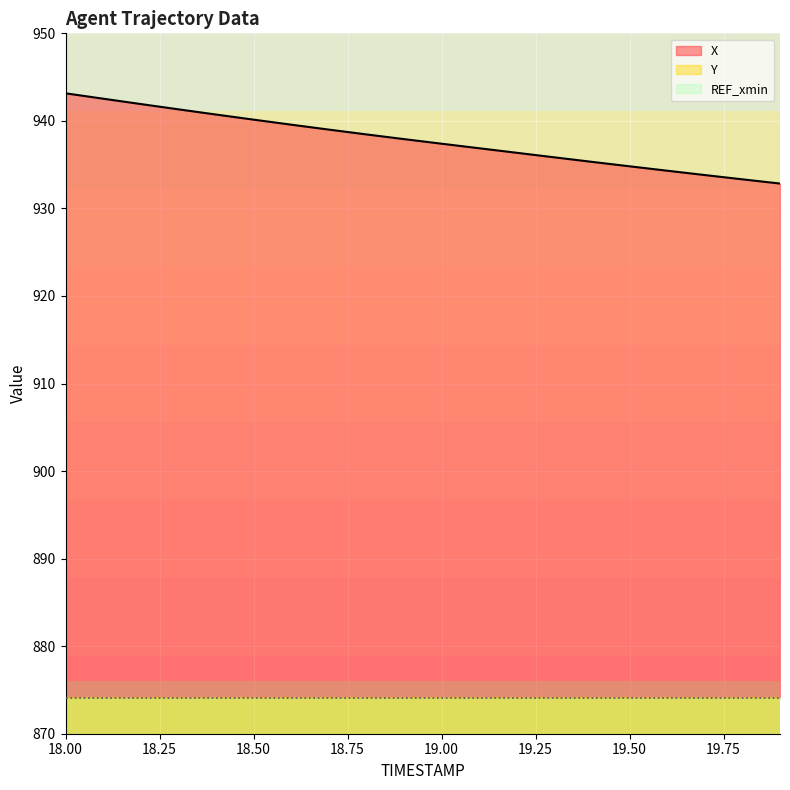

The value of X at 18.50 is 491.2. True or false?

False